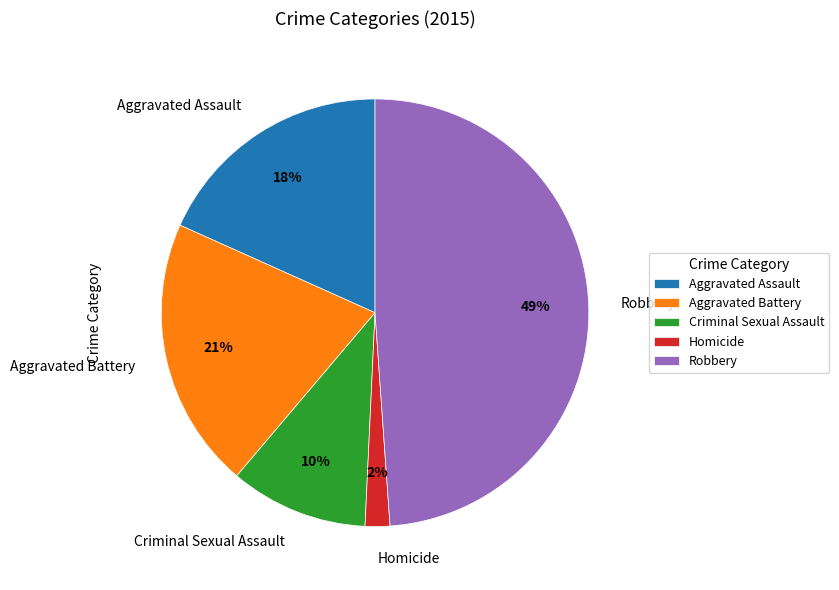

Does any single category account for the majority?

No